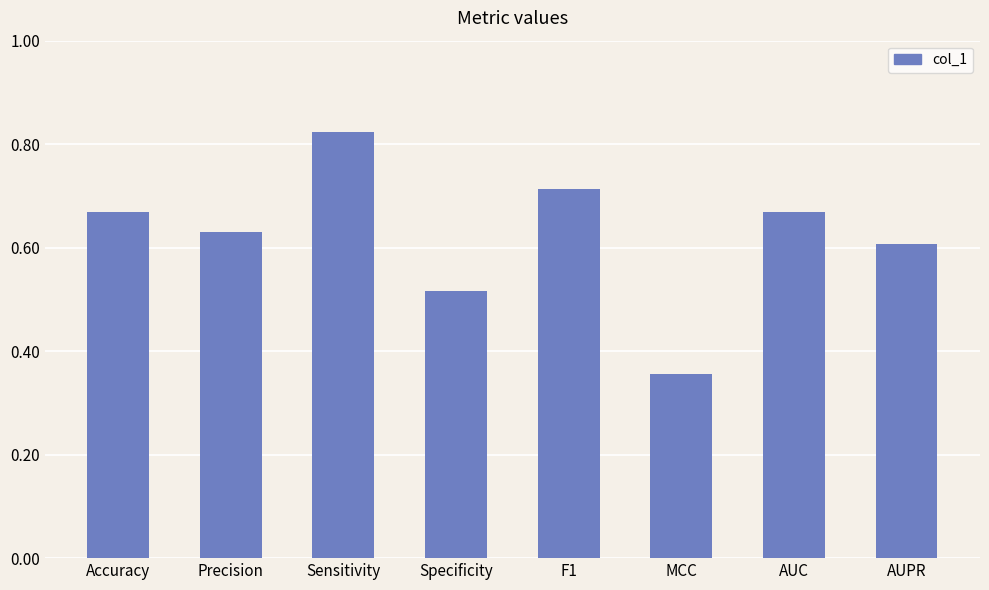

How many series are shown in this chart?

1